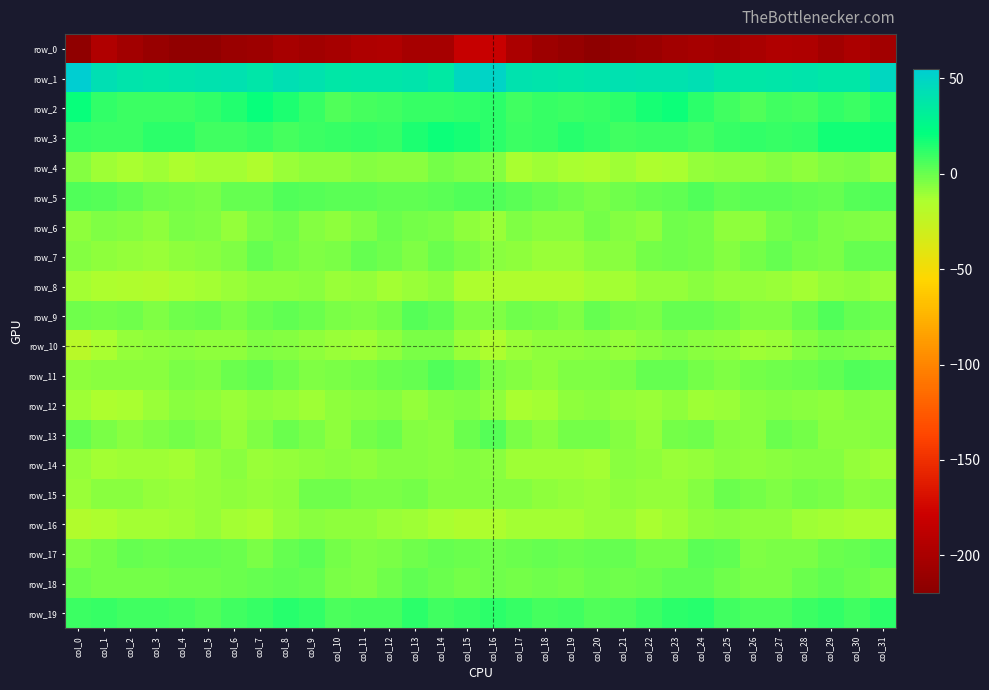

What is the difference between the row_18 values at col_14 and col_22?

0.3